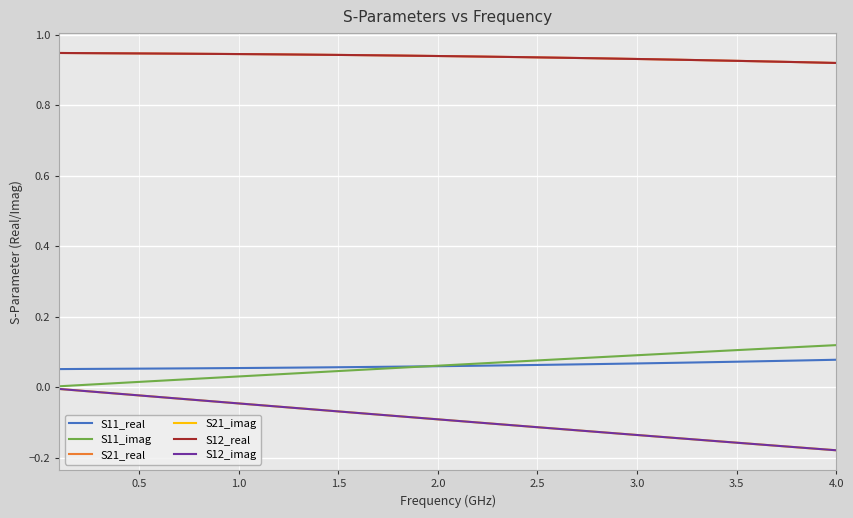

What is the value of the S21_real point at the 9th from the left?

0.9